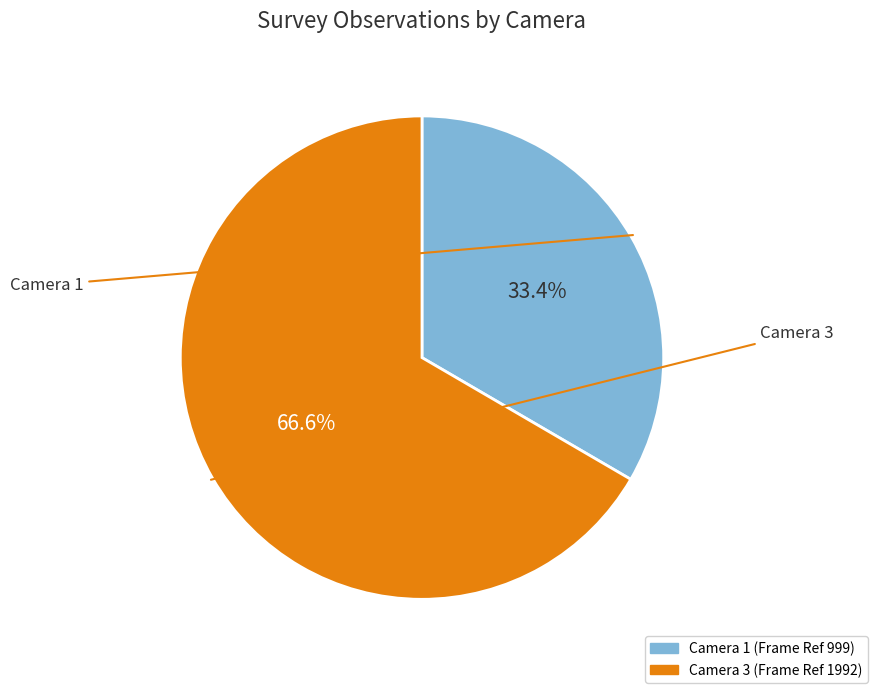

How many segments does this pie chart have?

2